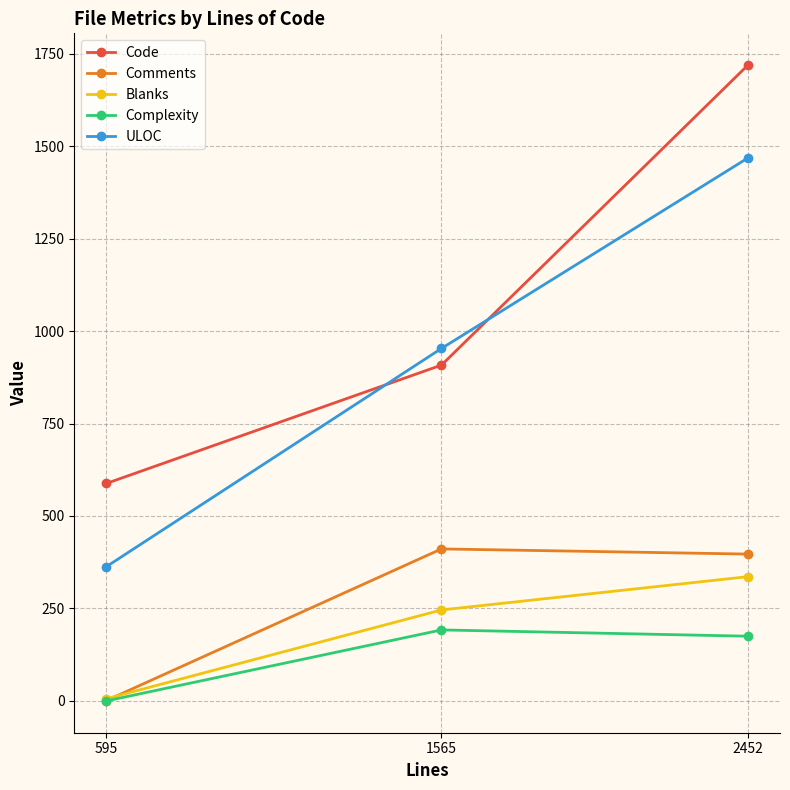

What is the maximum value shown in the chart?

1719